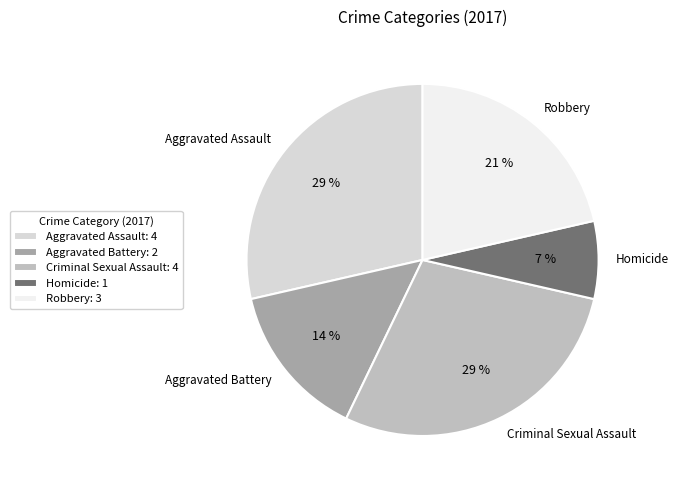

What percentage is the Robbery slice, to the nearest percent?

21%